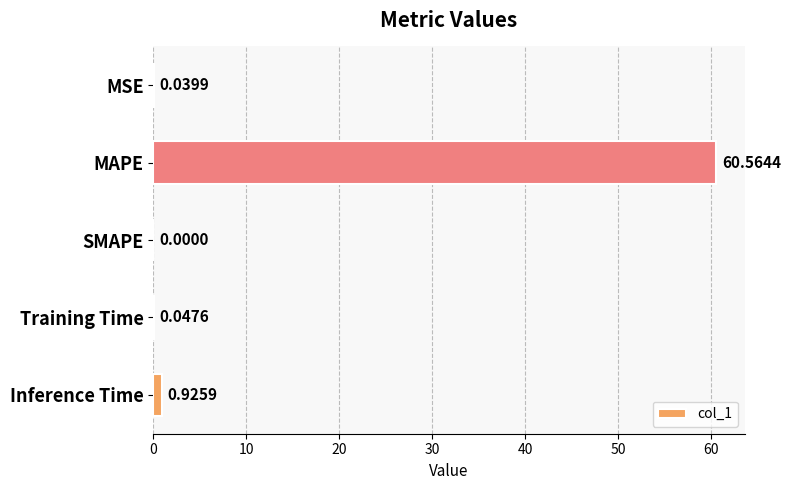

Which label corresponds to the largest value in the chart?

MAPE